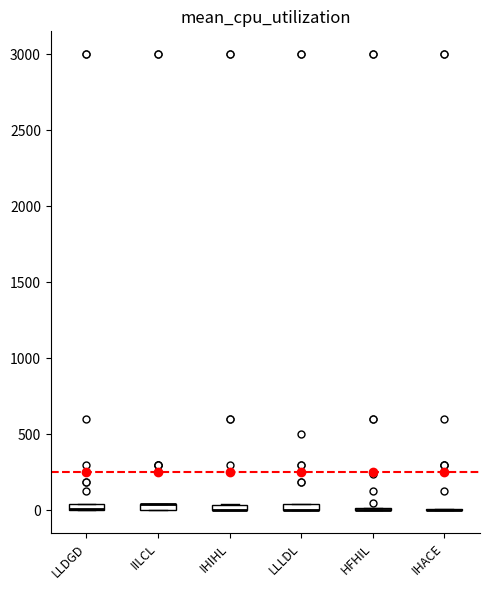

Where is the upper edge of the box for LLLDL on the y-axis? The values are not printed on the chart, so give them approximately, as read against the axis.

50